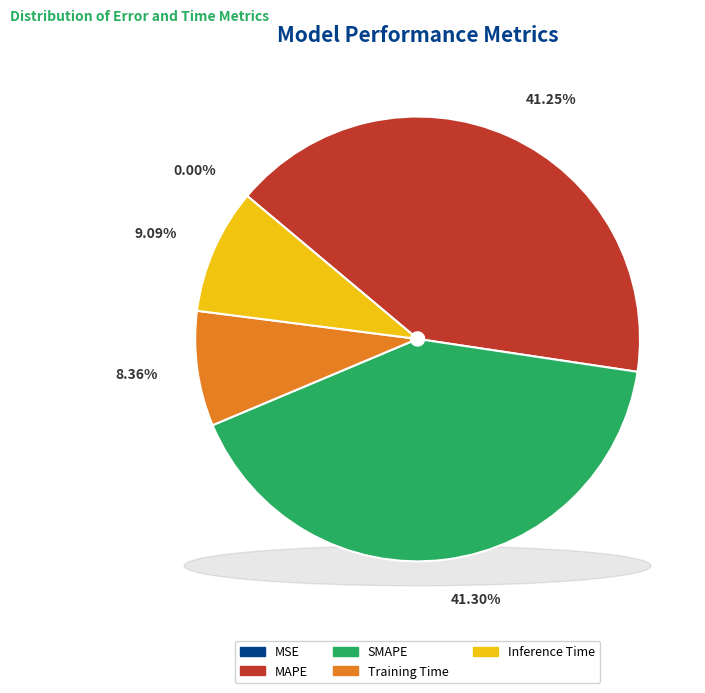

Between Inference Time and MAPE, which is larger?

MAPE